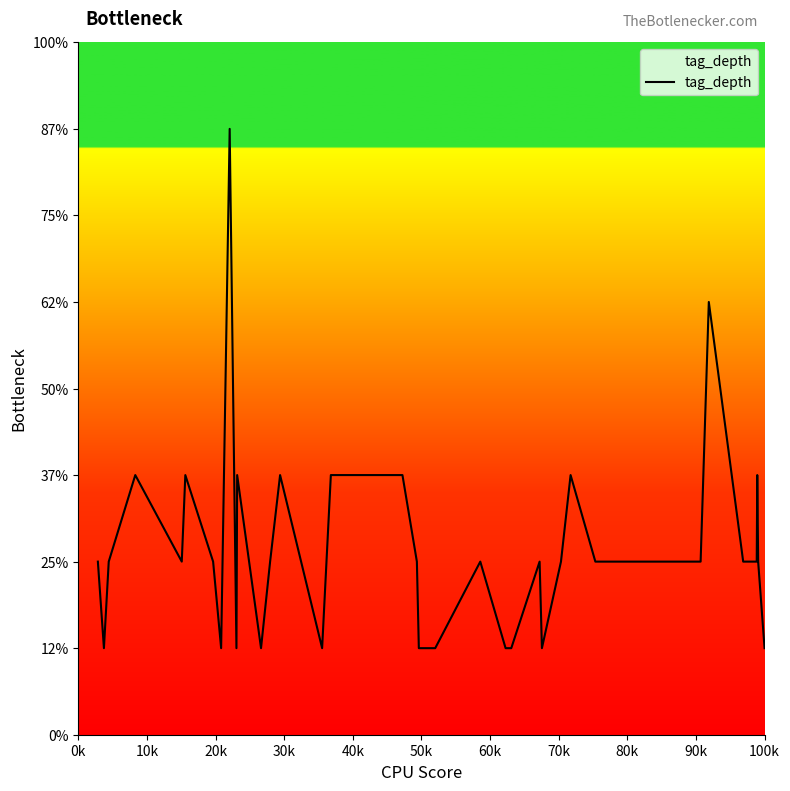

Is this an area chart (filled region under the line)?

Yes